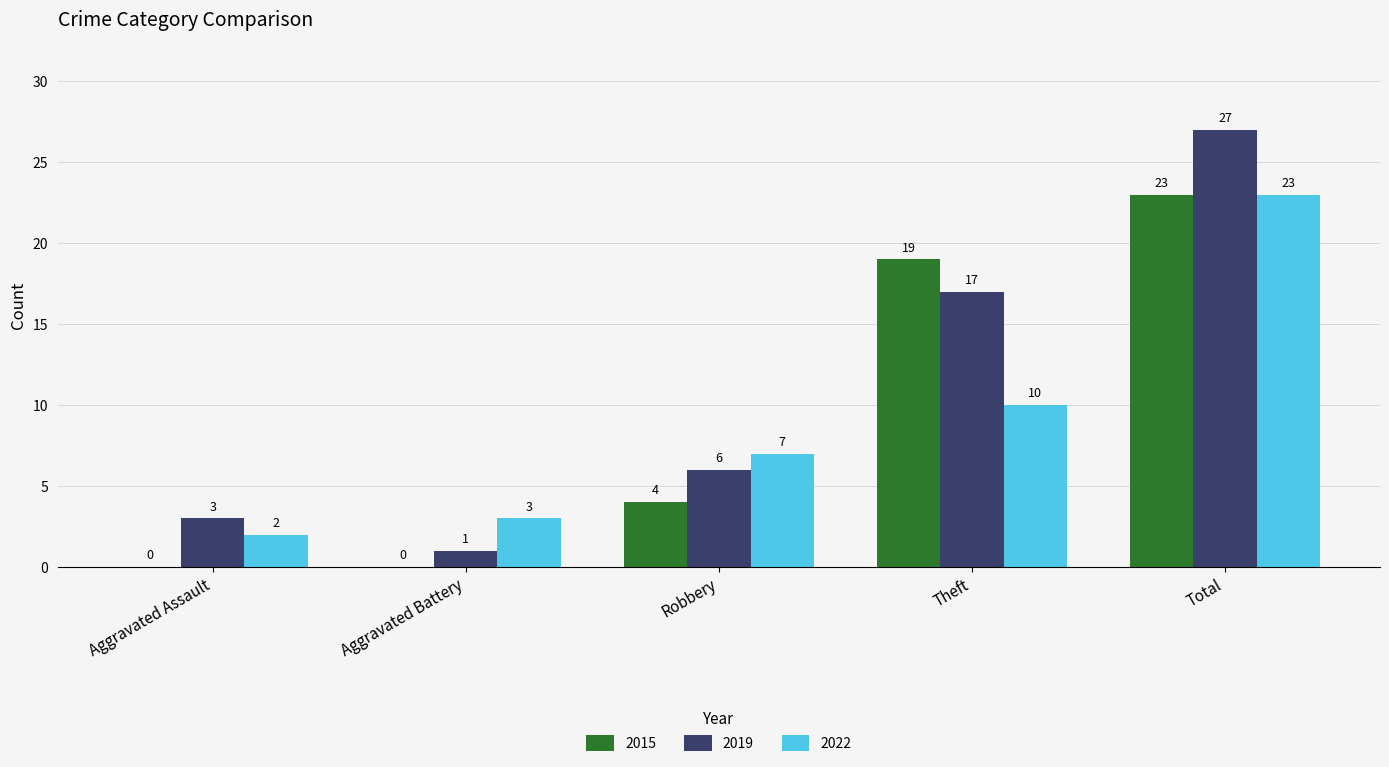

How many categories are shown in the chart?

5